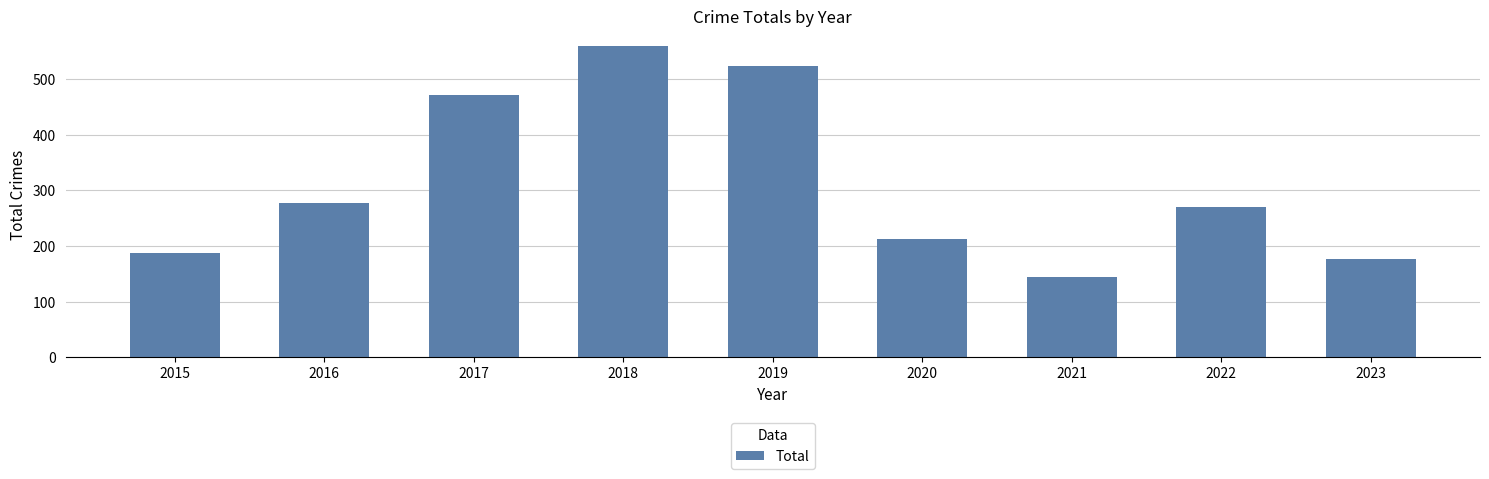

Count the number of categories in the chart.

9